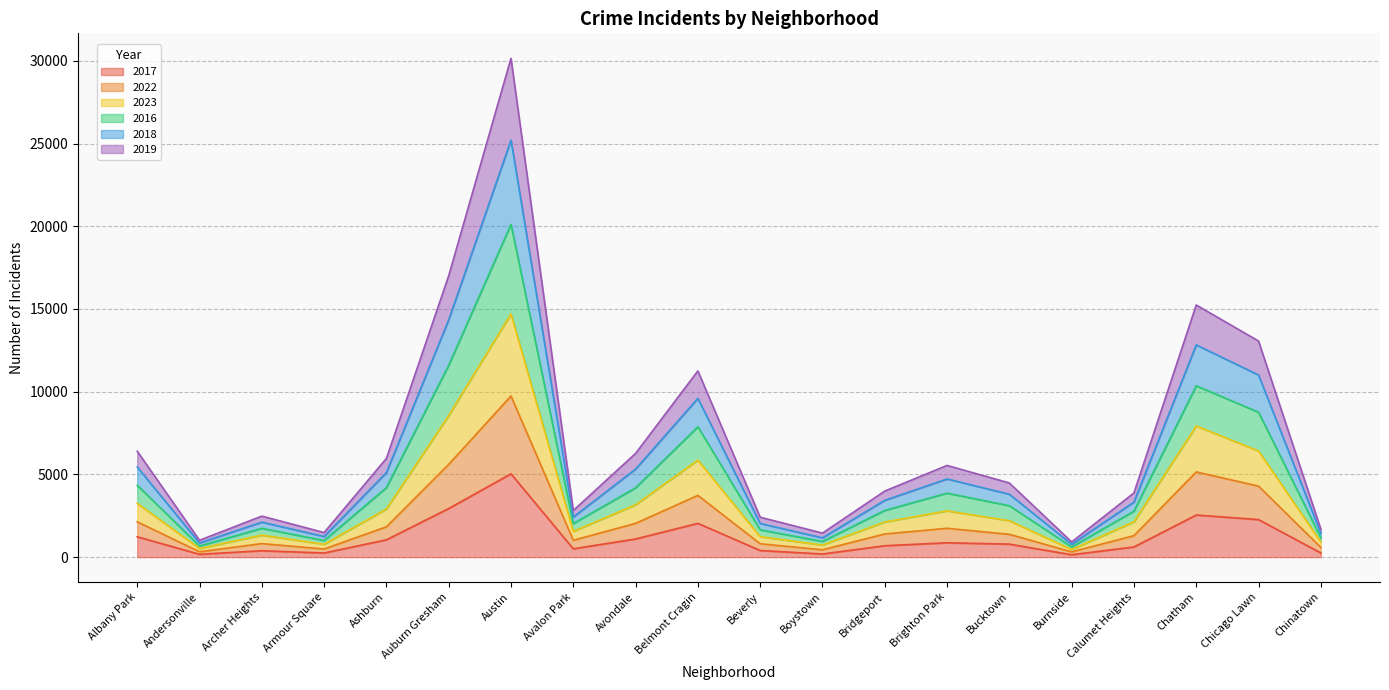

Which category has the highest value in the 2017 series?

Austin